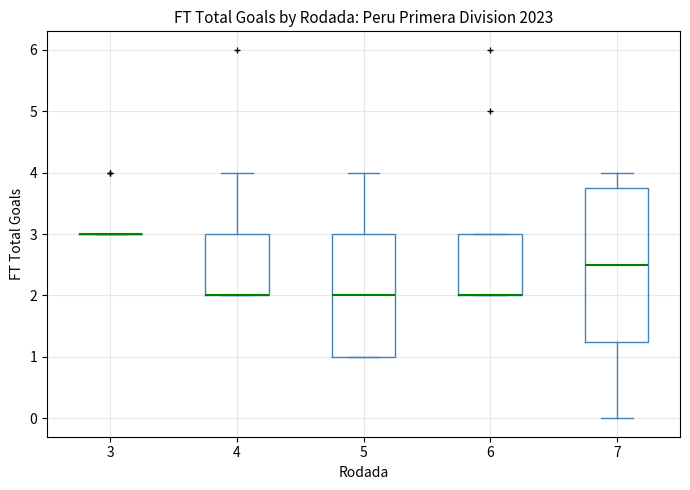

Which box is the tallest, from its lower edge to its upper edge?

7